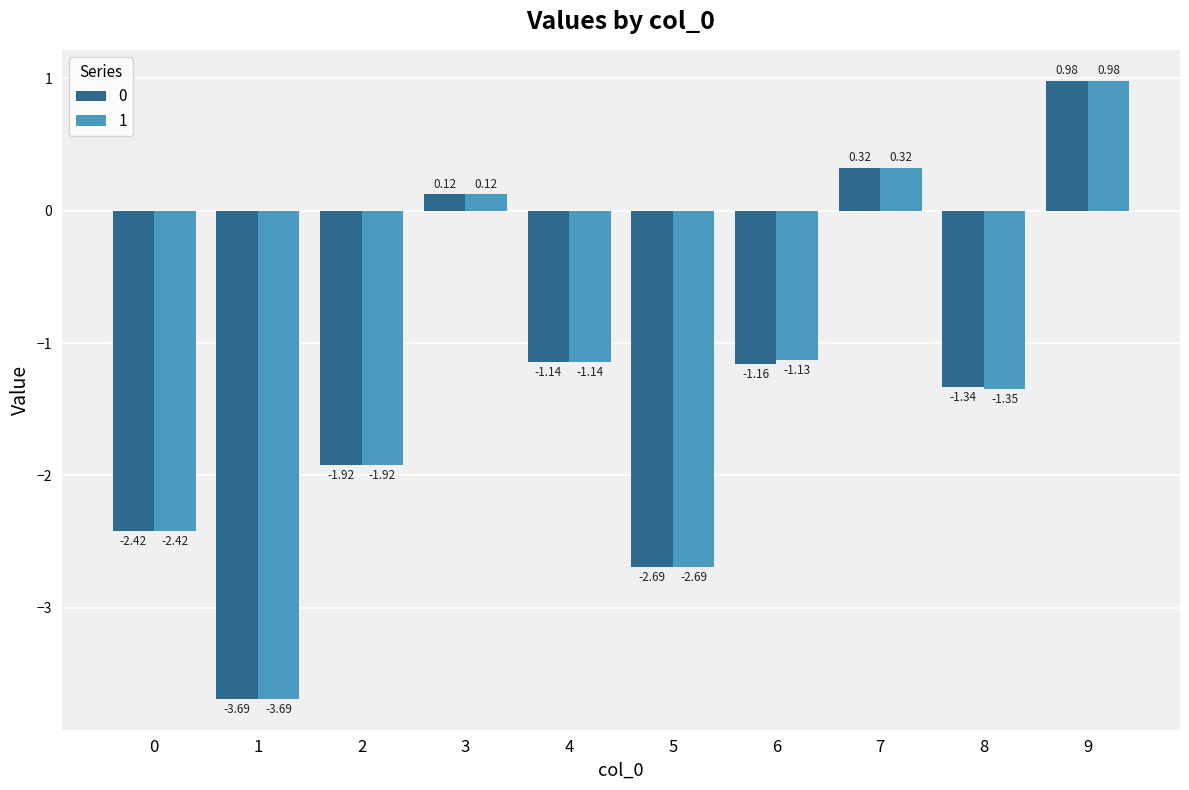

The value of 0 at 6 is -0.4. True or false?

False